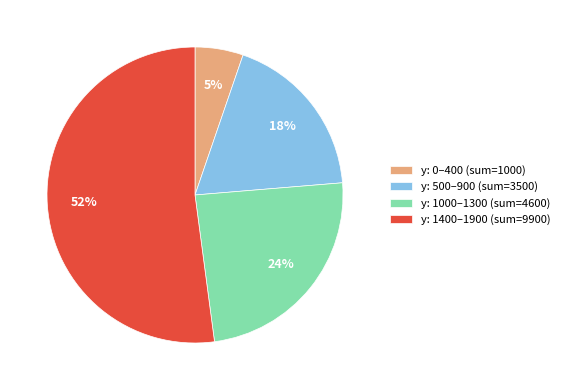

What percentage is the y: 500–900 (sum=3500) slice, to the nearest percent?

18%